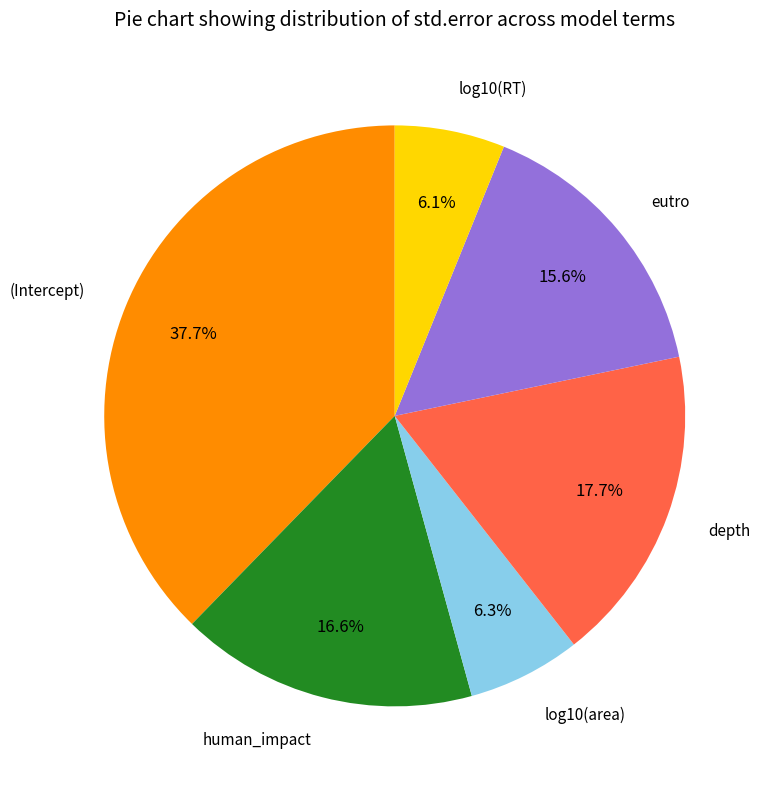

Is there any slice that represents more than half of the pie?

No